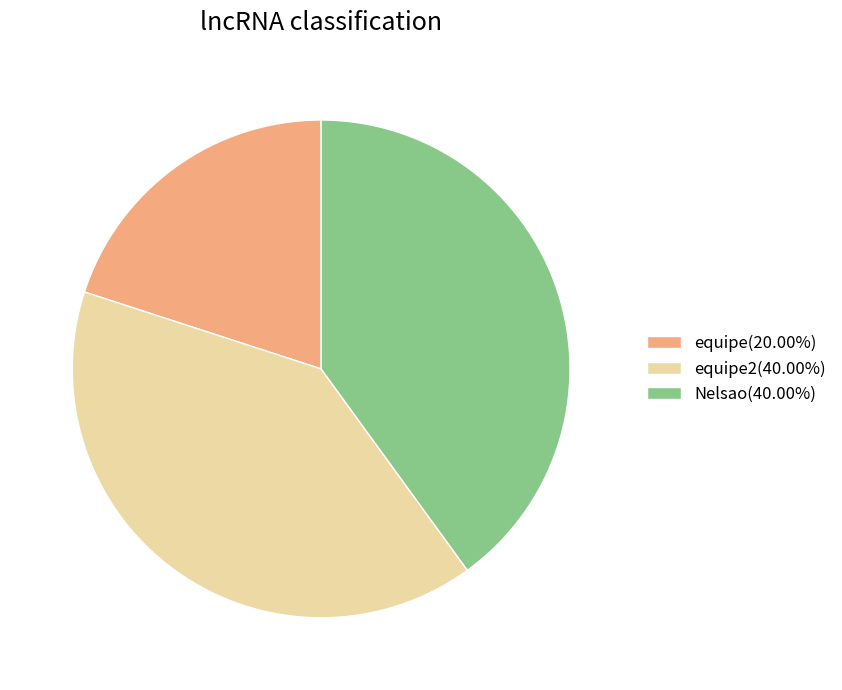

How many slices are in this pie chart?

3